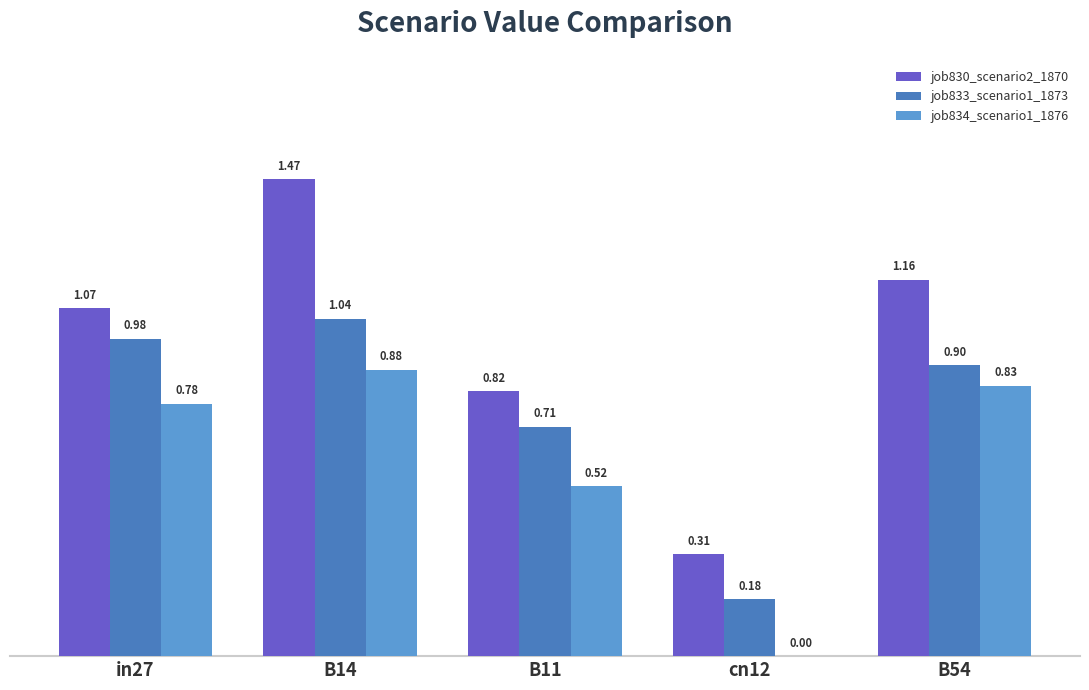

Between B11 and B54, which series saw the biggest shift?

job830_scenario2_1870